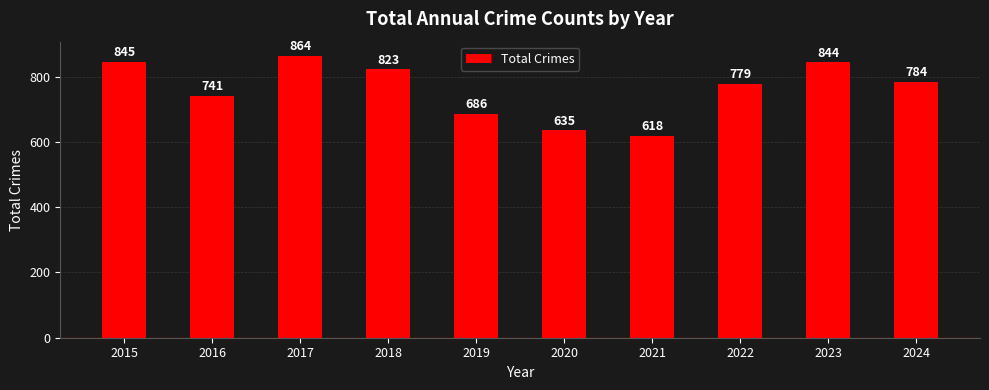

How many series are shown in this chart?

1